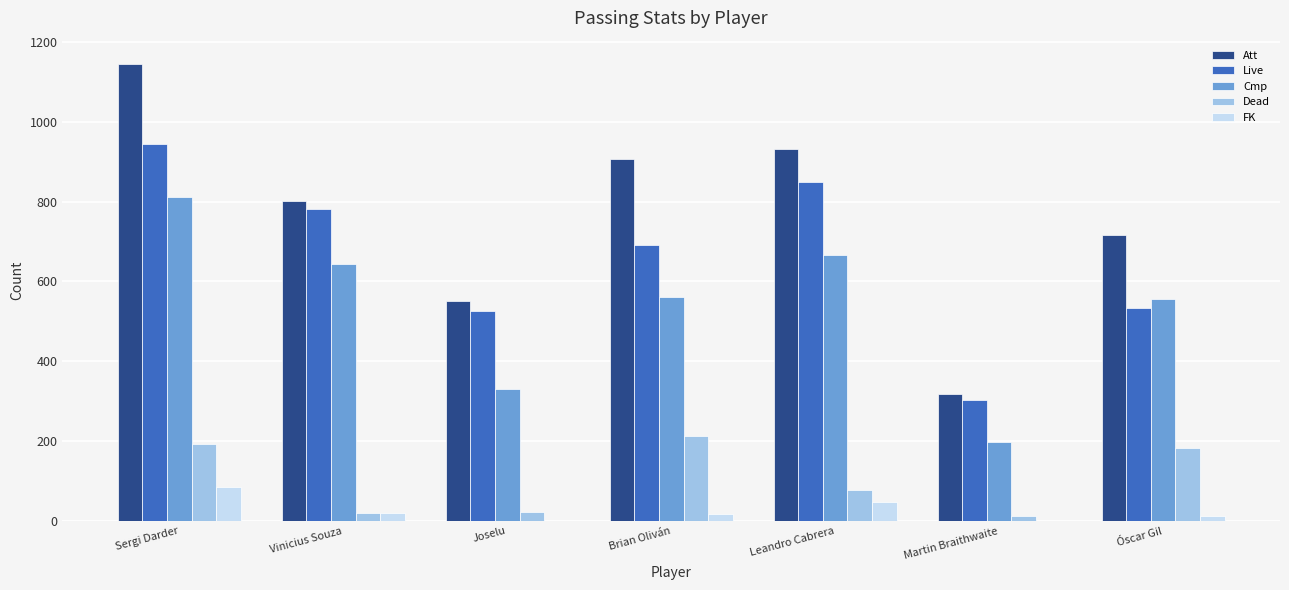

The value of Cmp at Óscar Gil is 811. True or false?

False